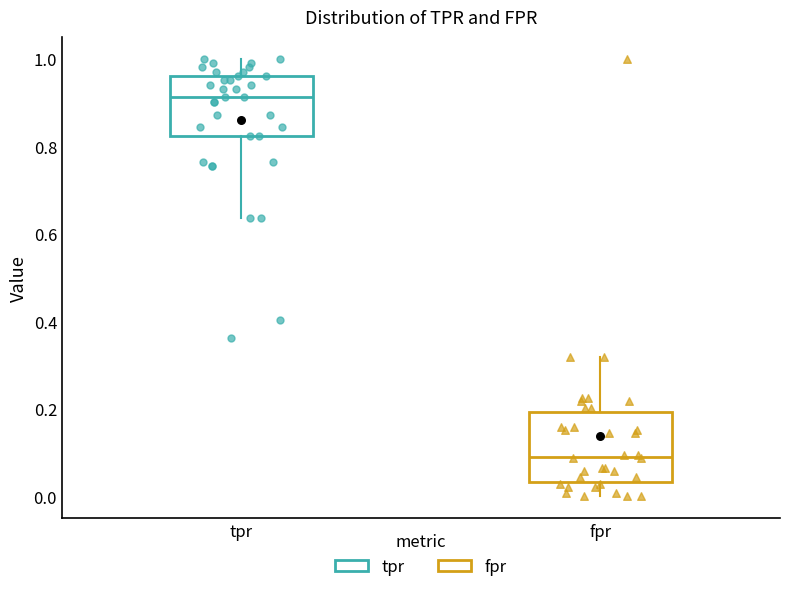

Which box is the tallest, from its lower edge to its upper edge?

fpr